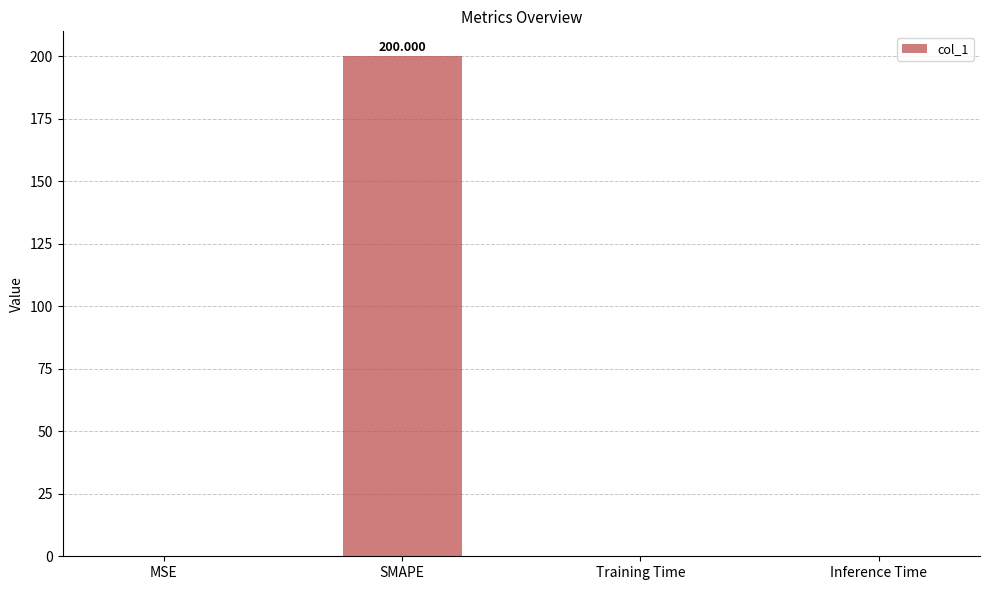

Between SMAPE and MSE, which is larger?

SMAPE